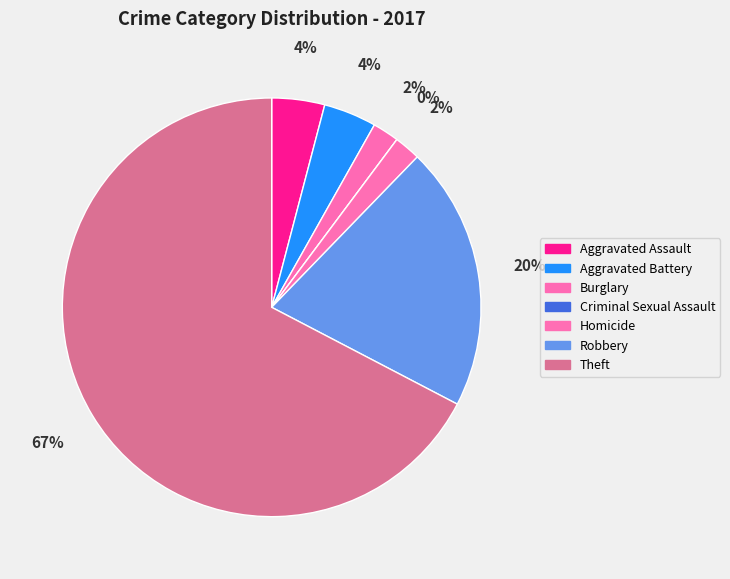

The Criminal Sexual Assault slice represents 12% of the pie. True or false?

False